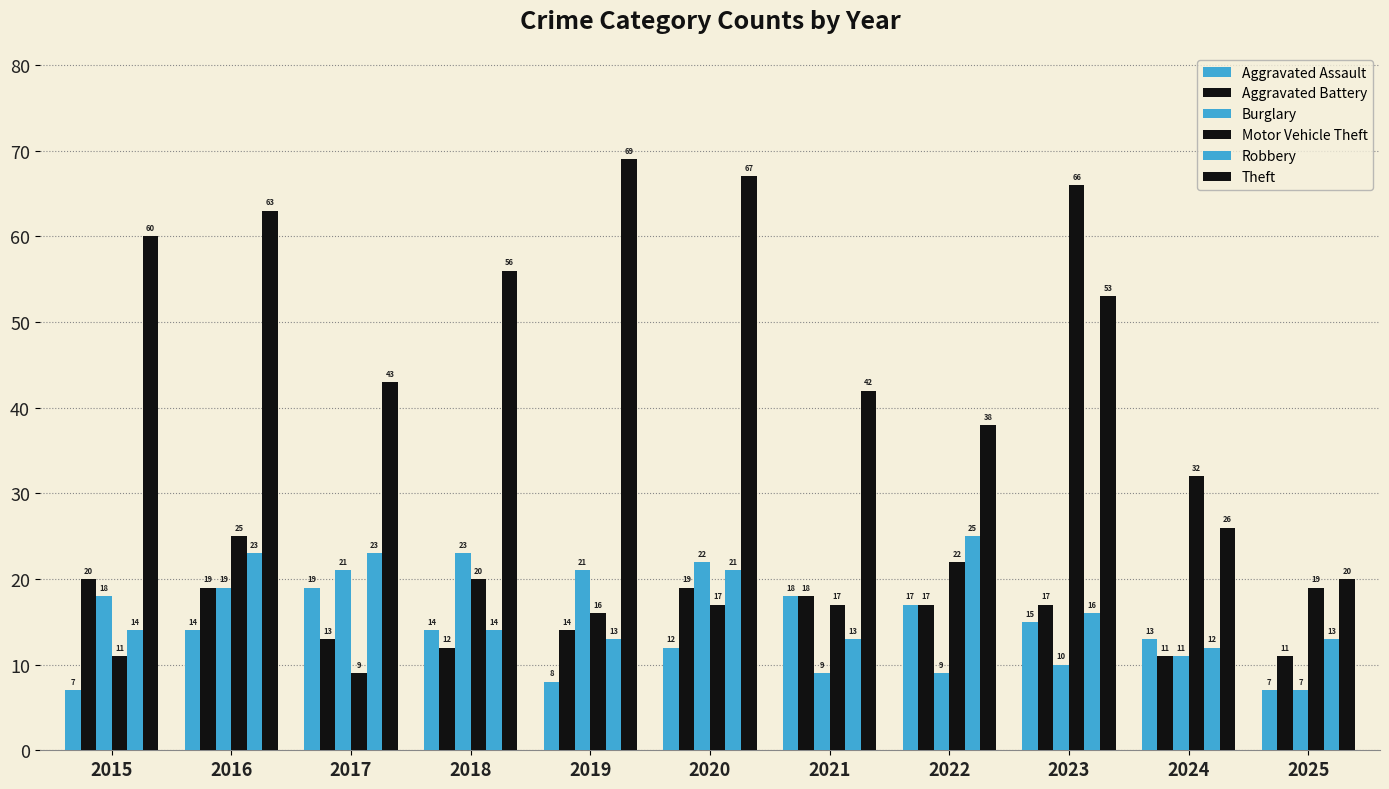

How many bars are there in each group?

6